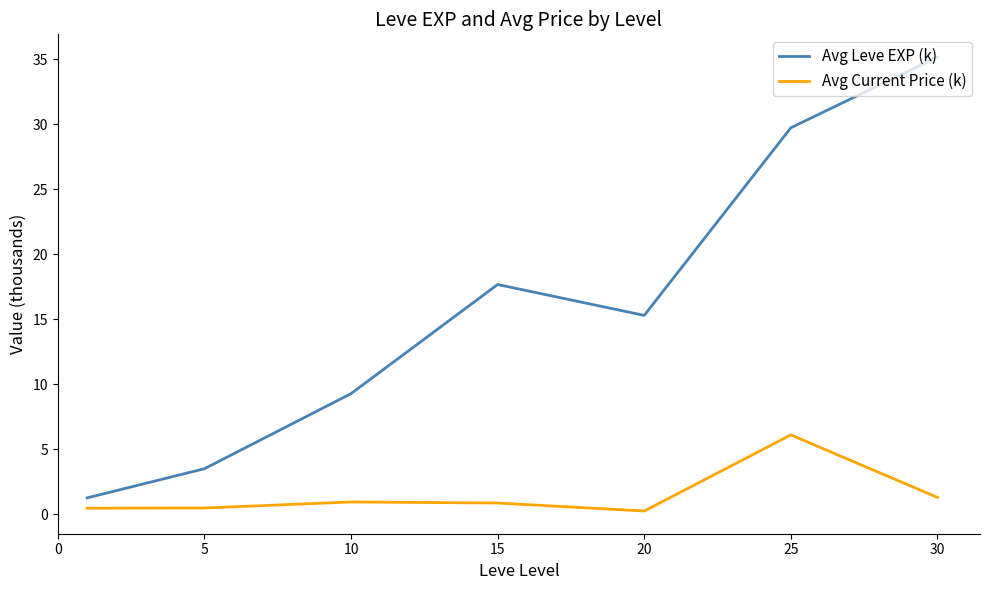

What is the maximum value for Avg Current Price (k)?

6.1